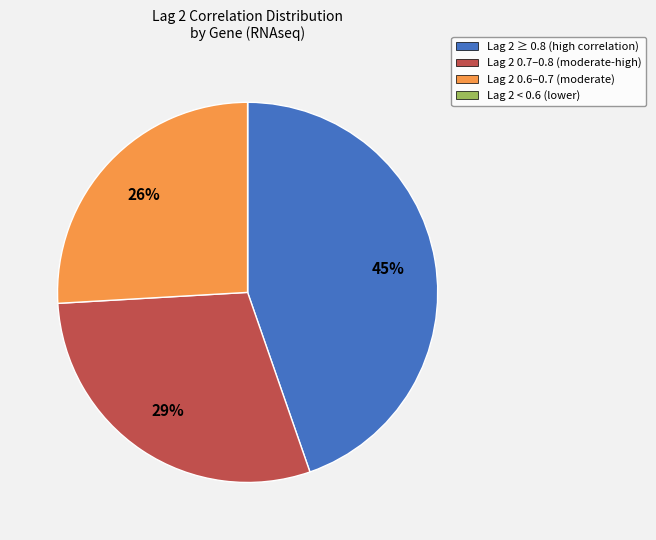

Does any single category account for the majority?

No